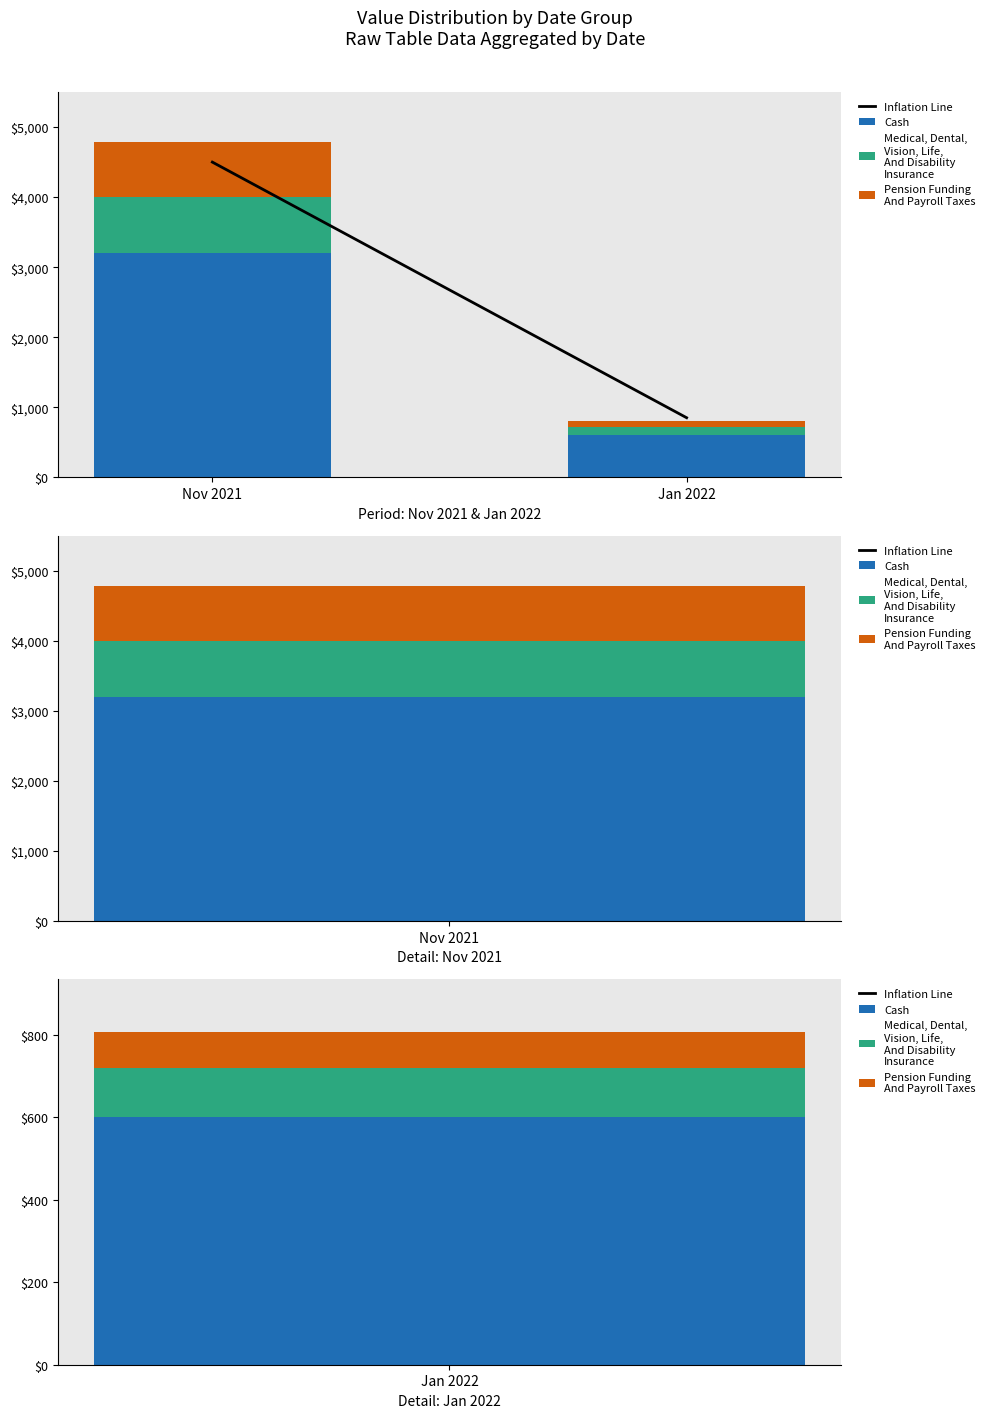

Which category has the lowest value in the Pension Funding
And Payroll Taxes series?

Jan 2022